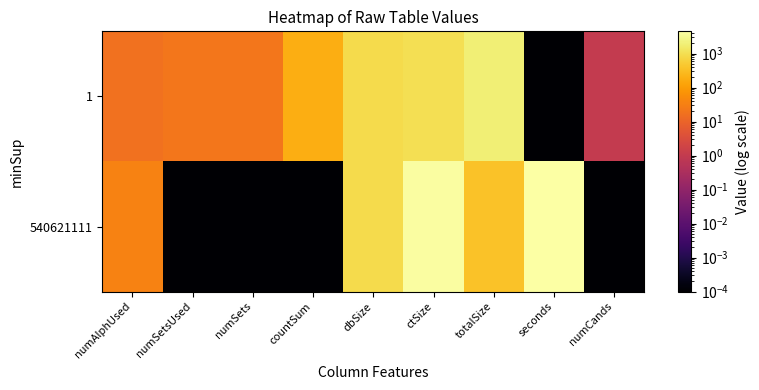

Which series changed the most between numSetsUsed and numSets?

540621111